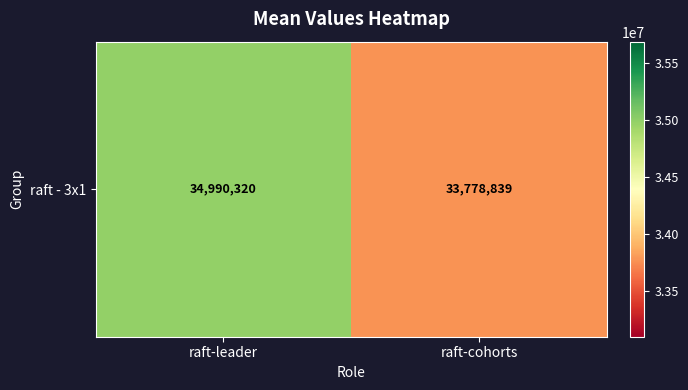

The value at raft-cohorts is 33778838.7. True or false?

True